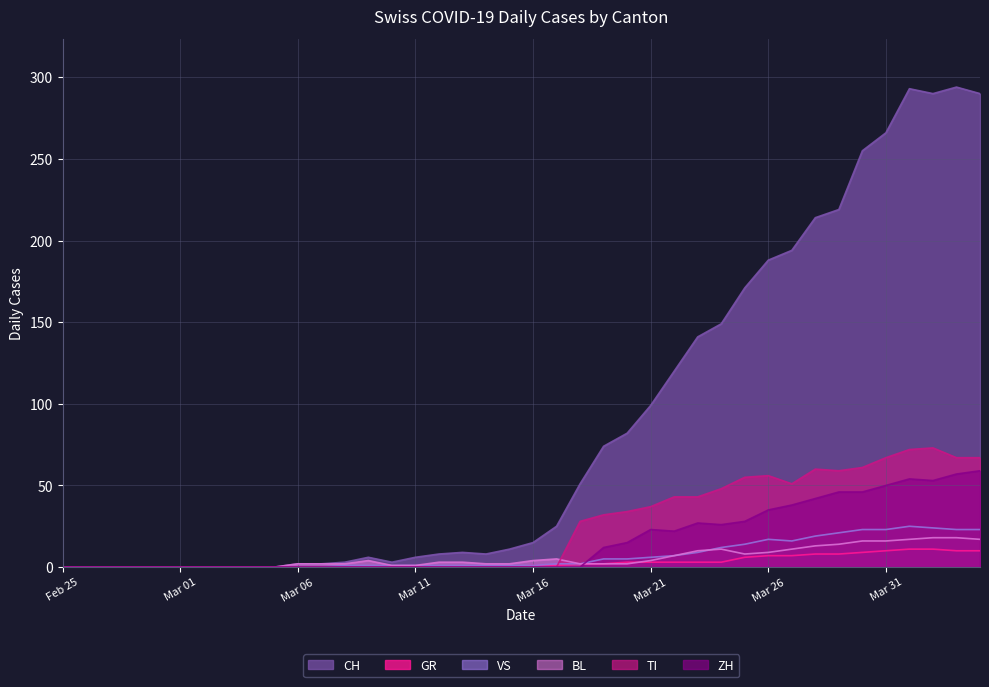

What is the average value of the BL series?

6